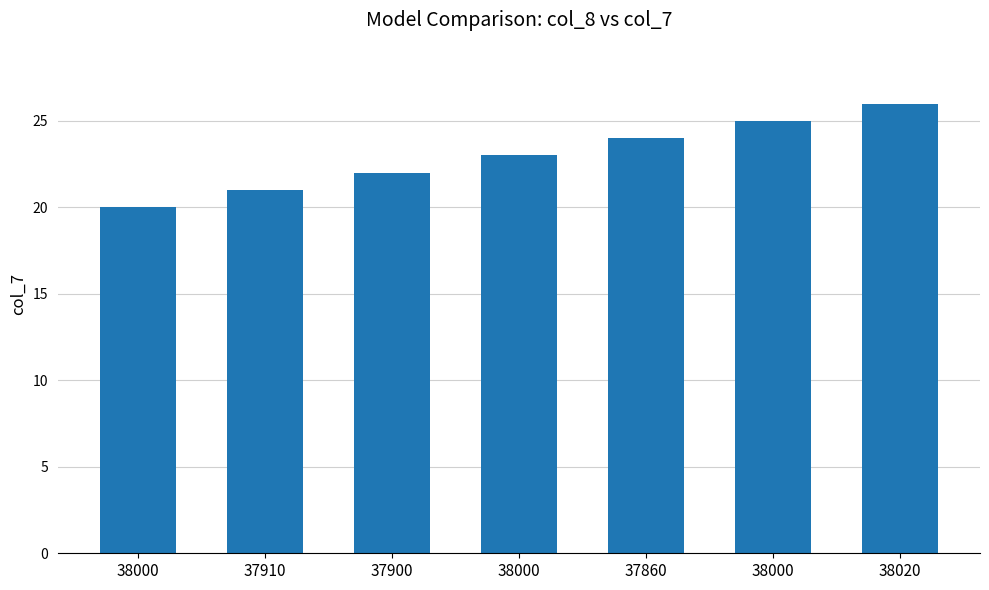

How many distinct data groups are displayed?

1